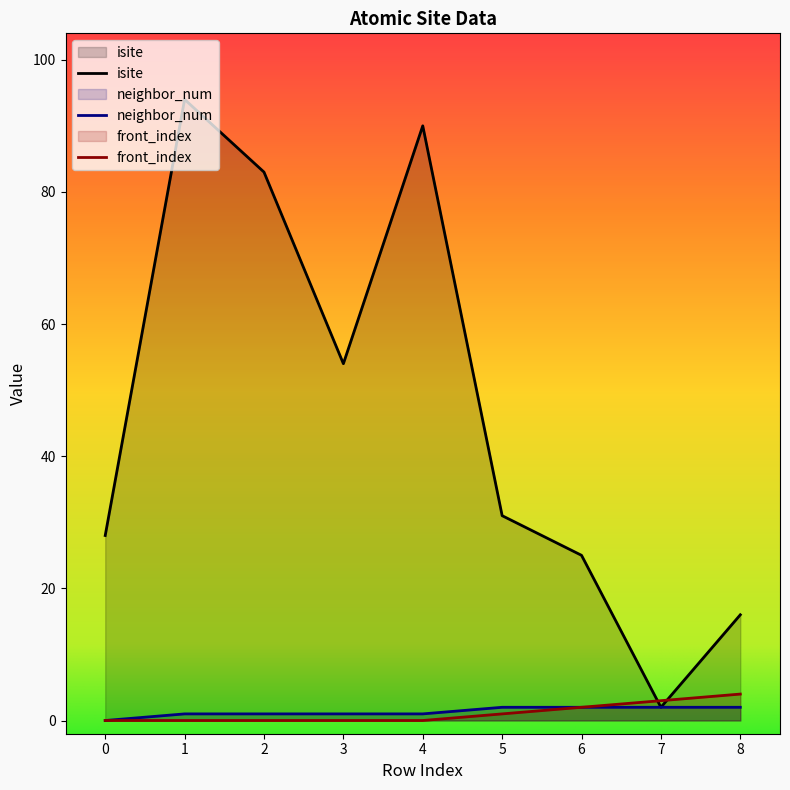

Is it true that neighbor_num equals 1 at 3?

True